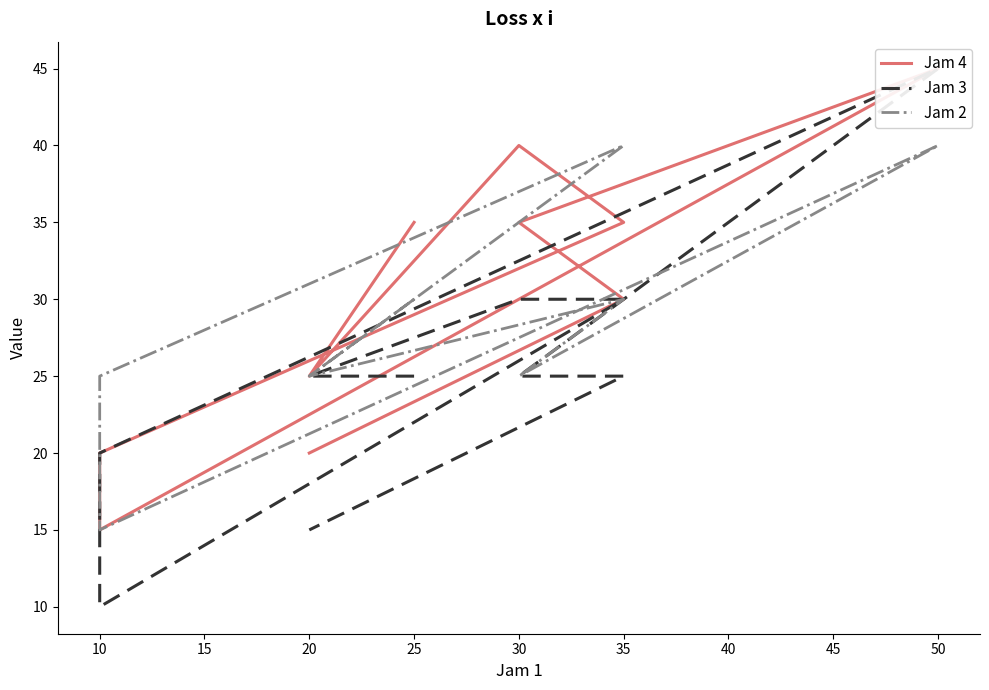

How many lines are shown in the chart?

3